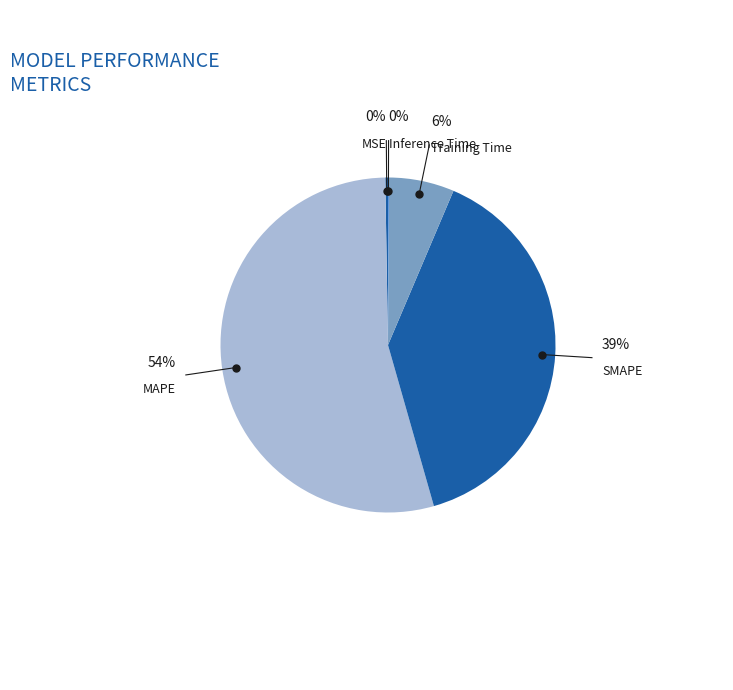

Is there any slice that represents more than half of the pie?

Yes